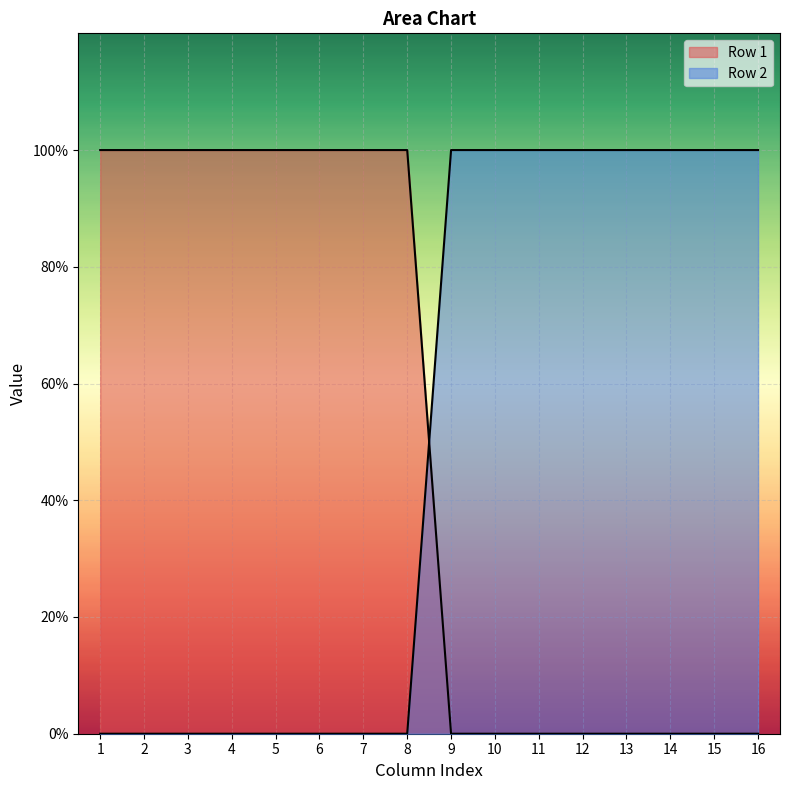

Which series has the widest spread of values?

Row 1